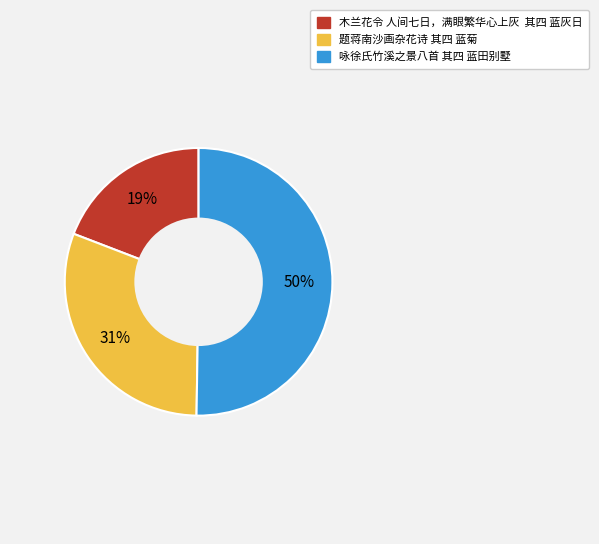

Combined, do 咏徐氏竹溪之景八首 其四 蓝田别墅 and 题蒋南沙画杂花诗 其四 蓝菊 account for over 50%?

Yes